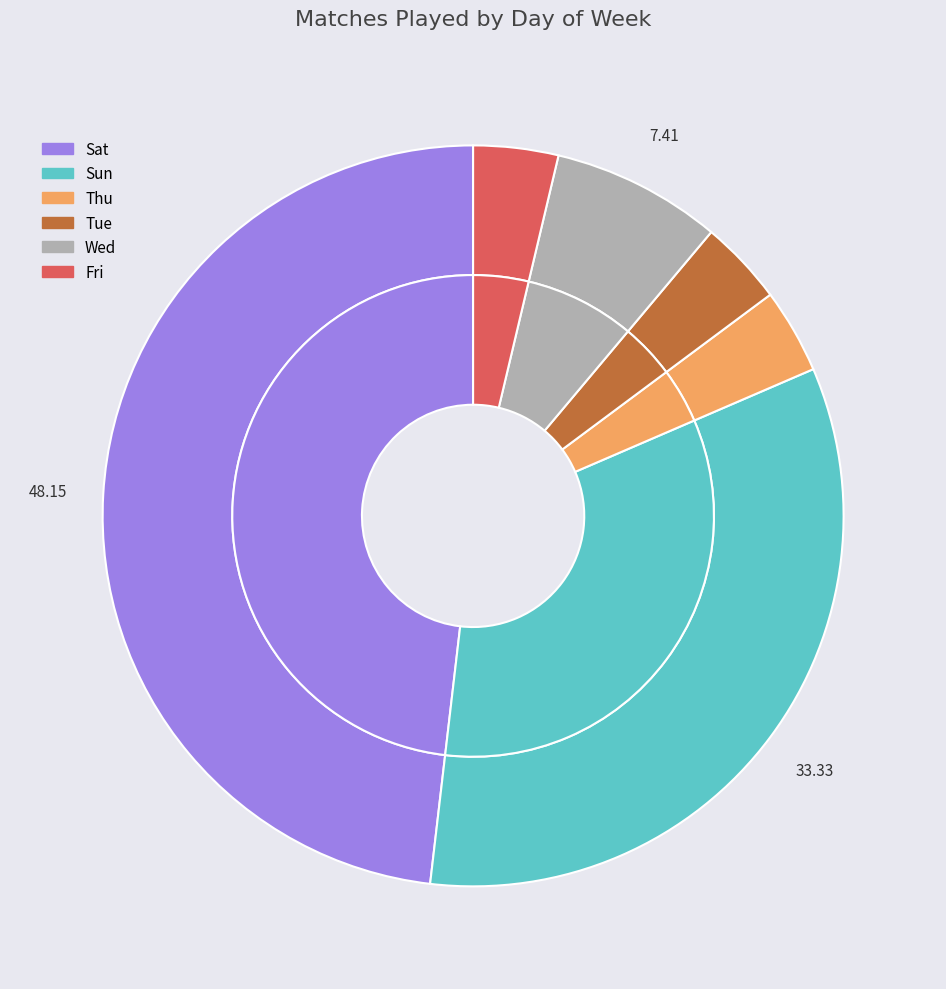

Does Wed account for over 50% of the chart?

No